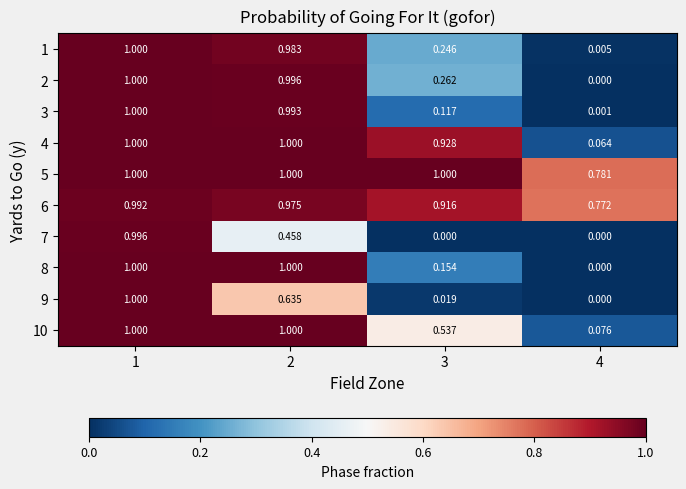

Is the value of 9 at 1 greater than the value of 1 at 3?

Yes